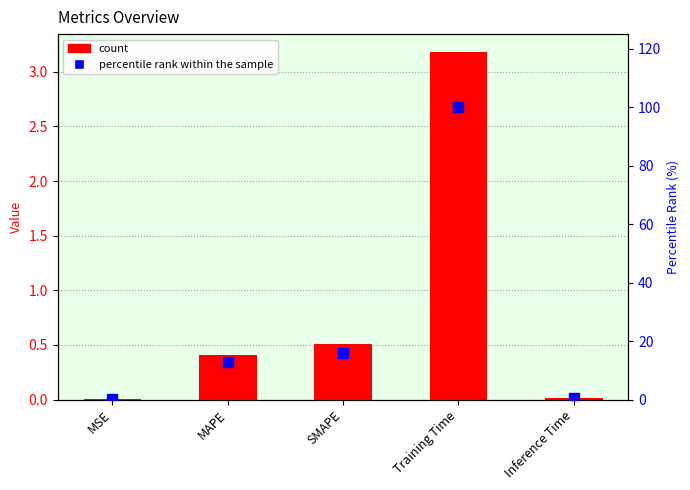

Rank the categories by col_1 value from highest to lowest.

Training Time, SMAPE, MAPE, Inference Time, MSE